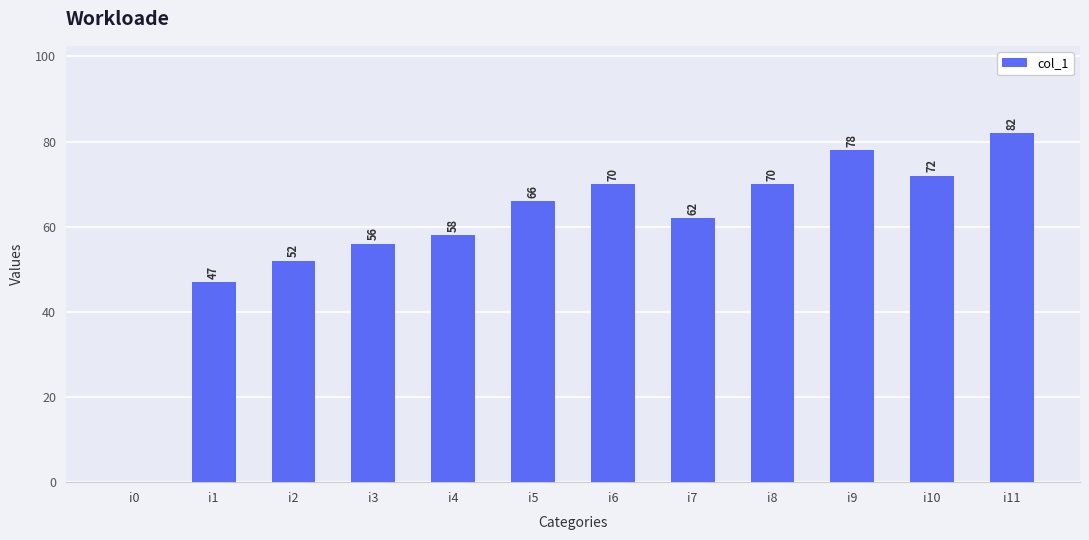

What is the ratio of the value at i4 to the value at i9?

0.7